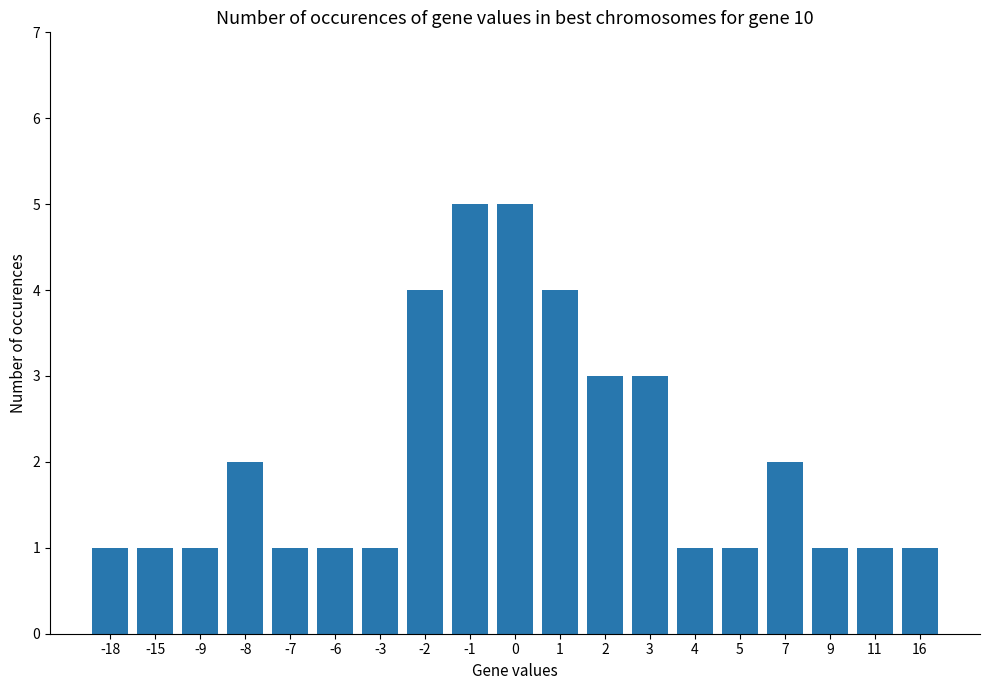

Reading left to right, what are all the values shown in this chart?

1	1	1	2	1	1	1	4	5	5	4	3	3	1	1	2	1	1	1